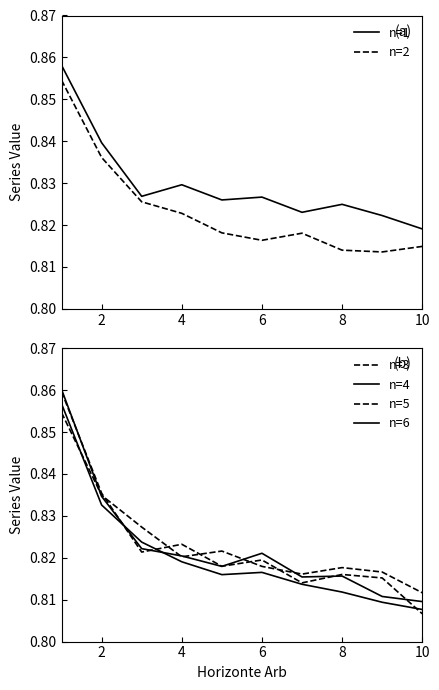

How many times do n=3 and n=4 cross each other?

5